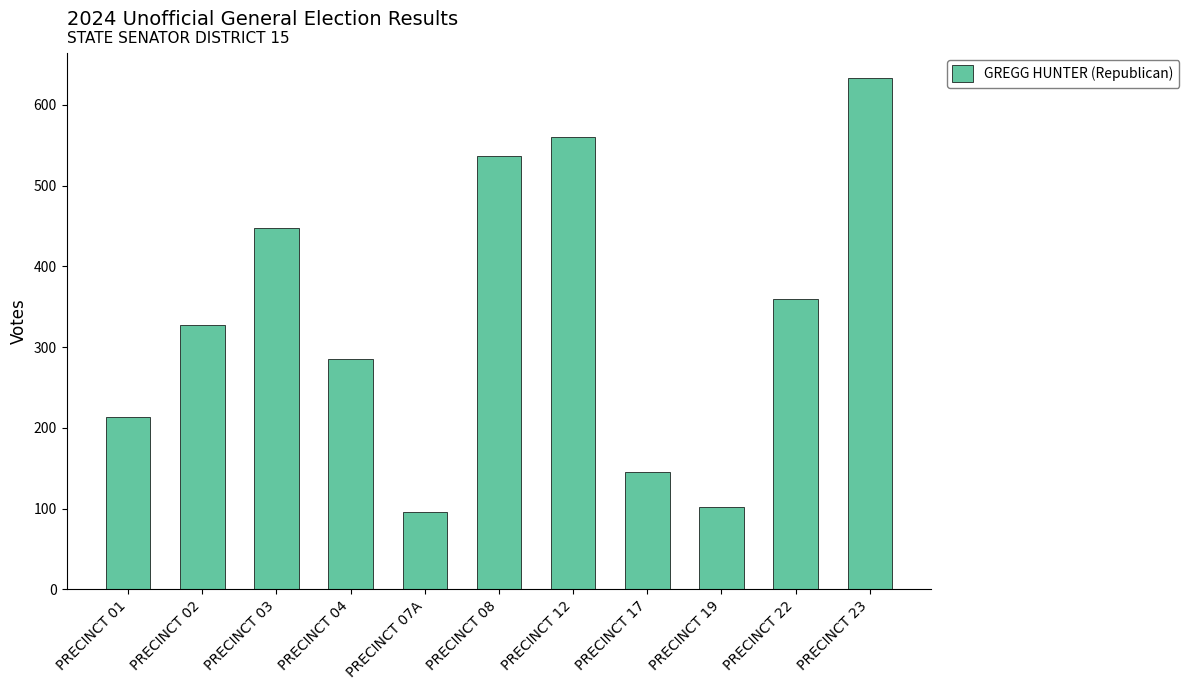

What is the difference between the values at PRECINCT 23 and PRECINCT 01?

419